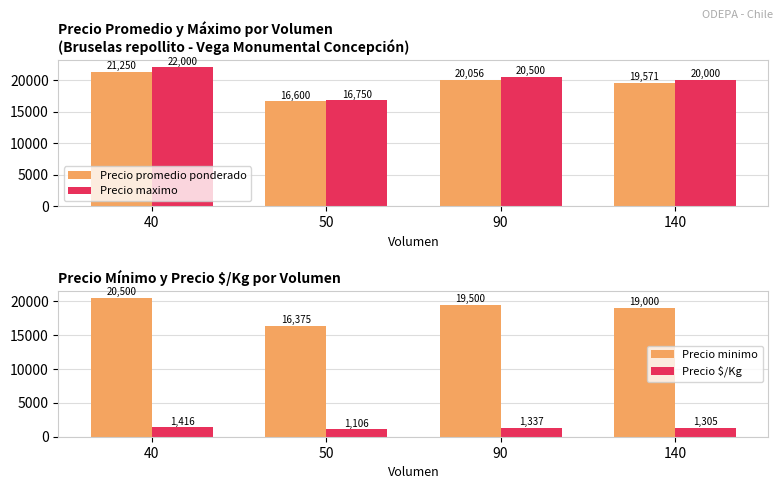

What is the difference between the maximum and second lowest values in the Precio maximo series?

2000